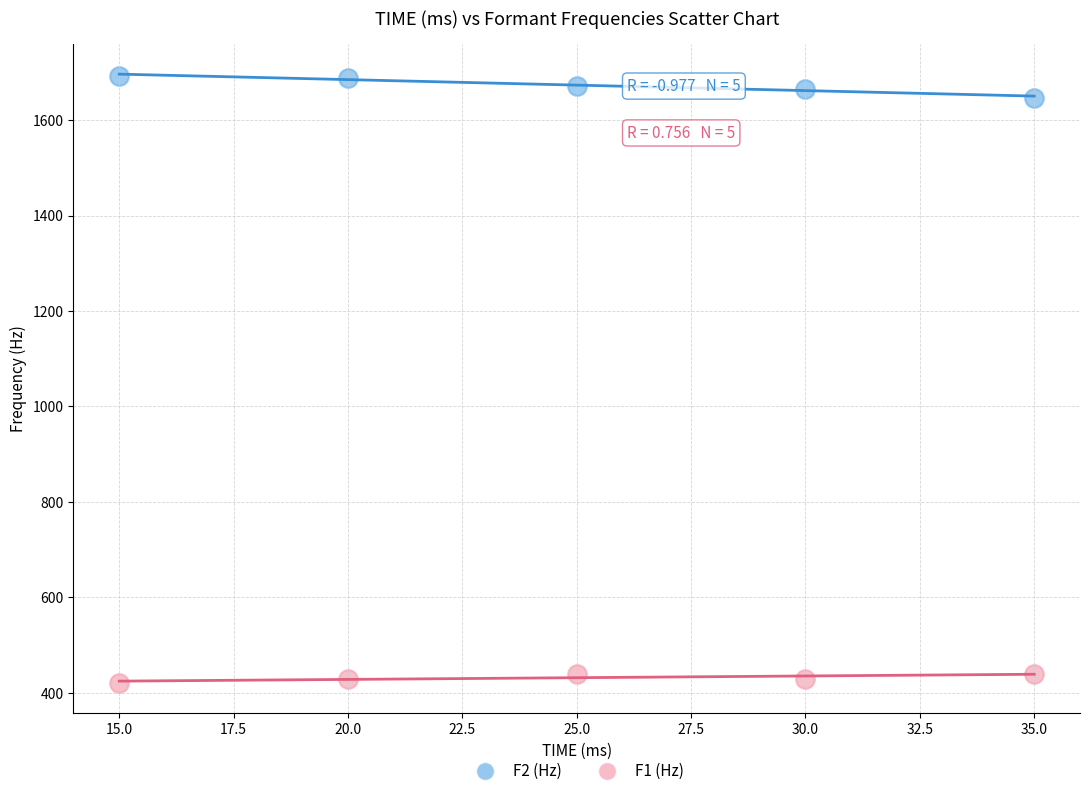

Which series contains the highest Y value?

F2 (Hz)